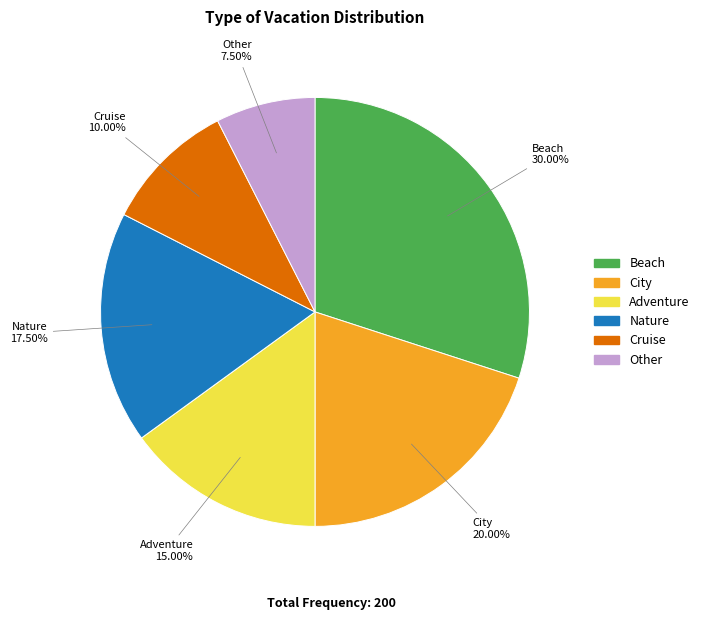

Which slice is the smallest?

Other